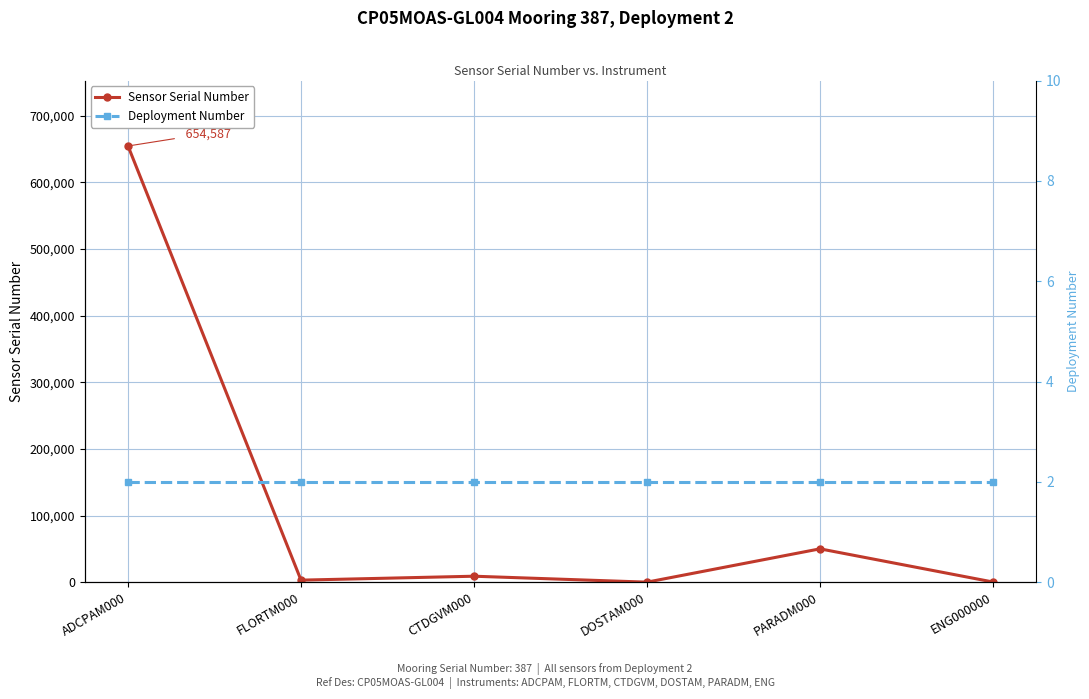

Is it true that Deployment Number equals 2 at PARADM000?

True